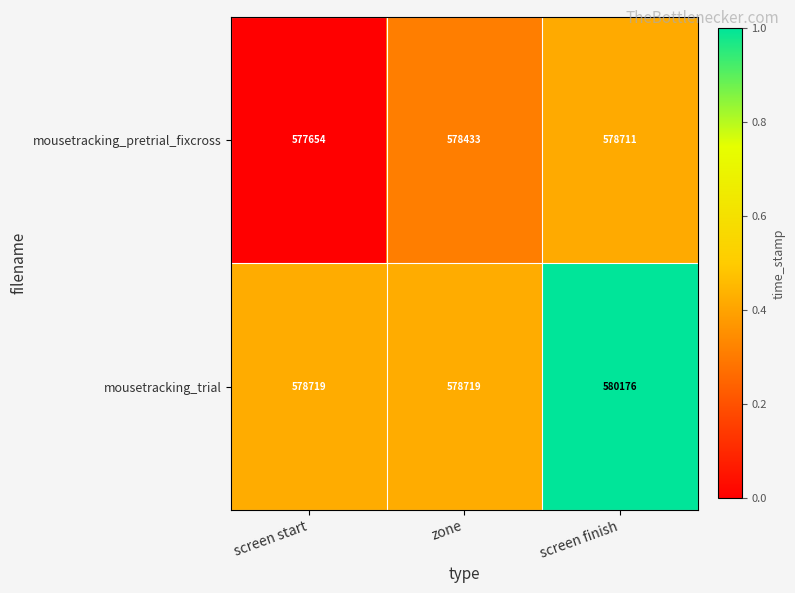

Reading left to right, what are all the values shown in this chart?

mousetracking_pretrial_fixcross: screen start=577654	zone=578433	screen finish=578711
mousetracking_trial: screen start=578719	zone=578719	screen finish=580176